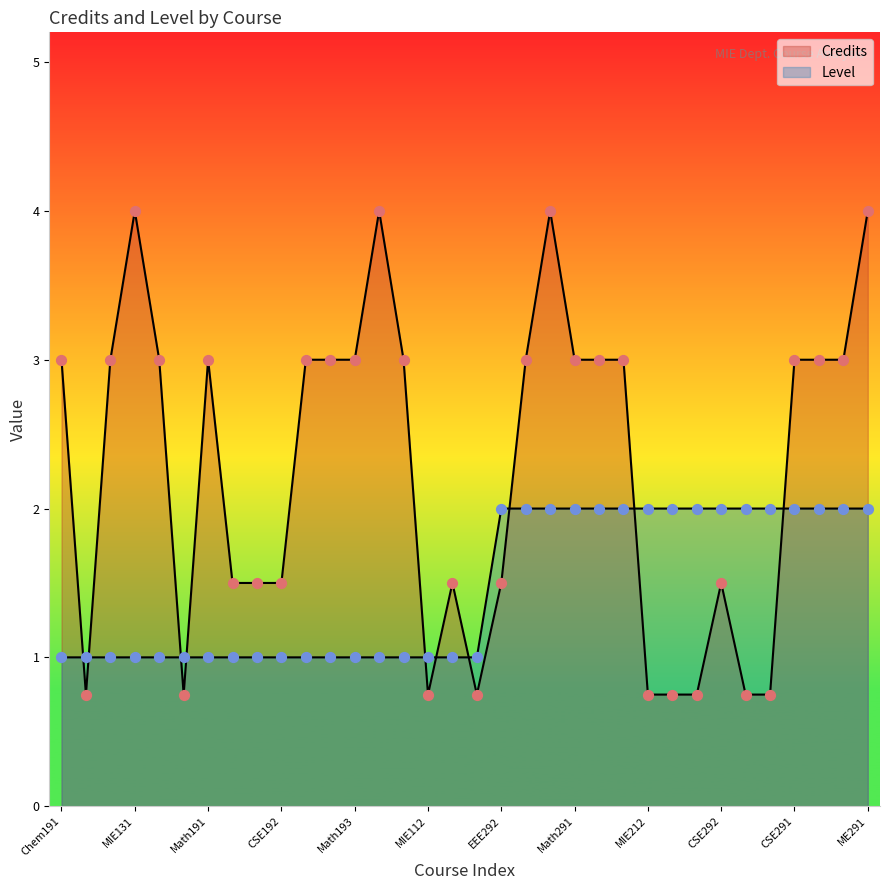

Which series reaches the minimum Y coordinate?

Credits